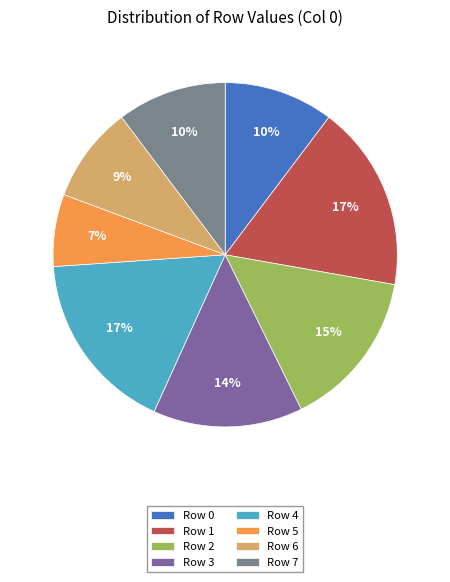

To the nearest percent, what percentage of the pie is Row 6?

9%